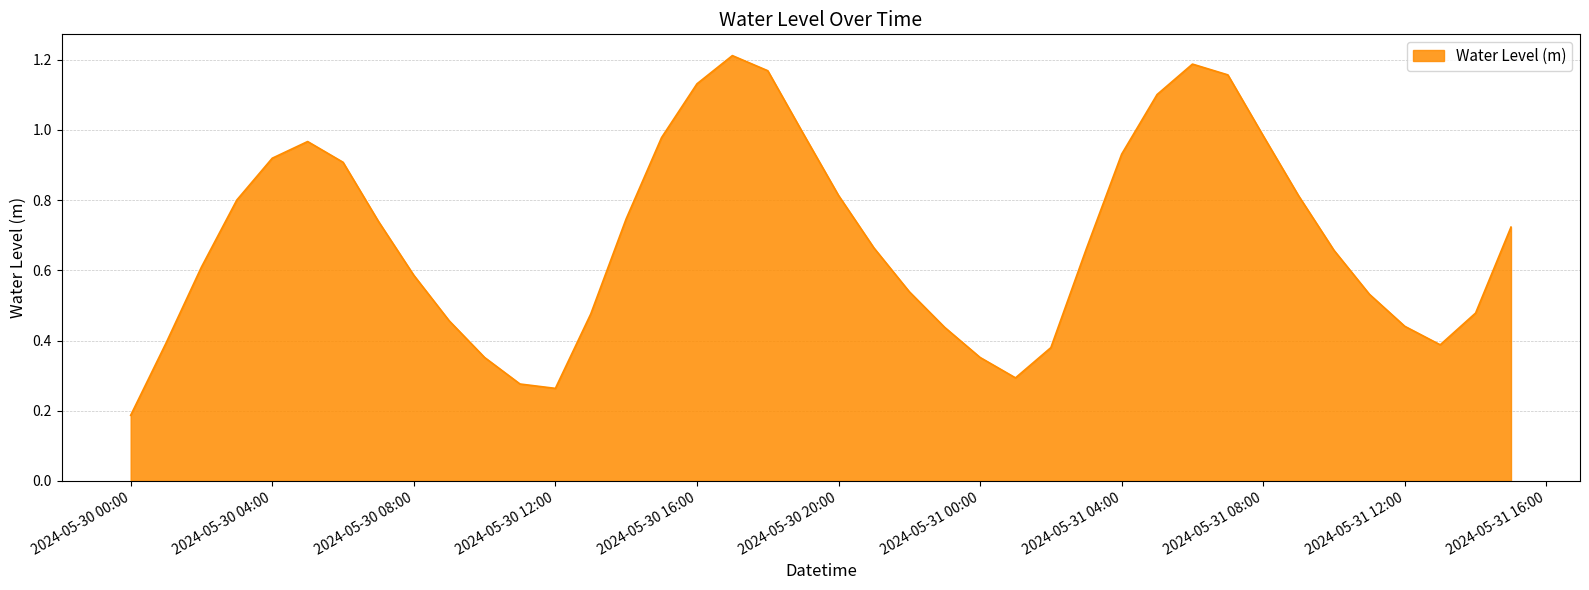

Does the chart have visible grid lines?

Yes